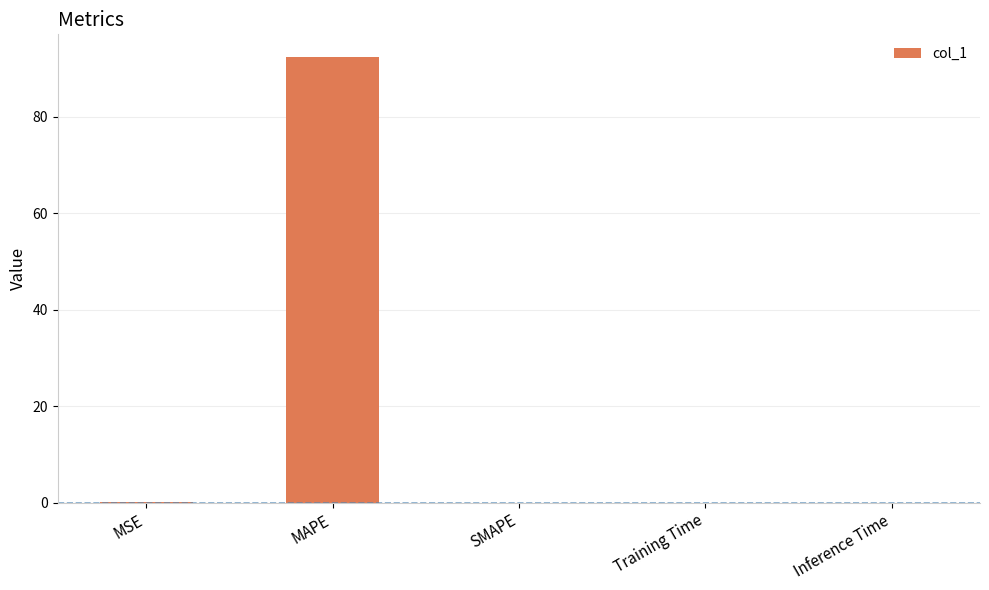

Is it true that the value at SMAPE is -32.3?

False